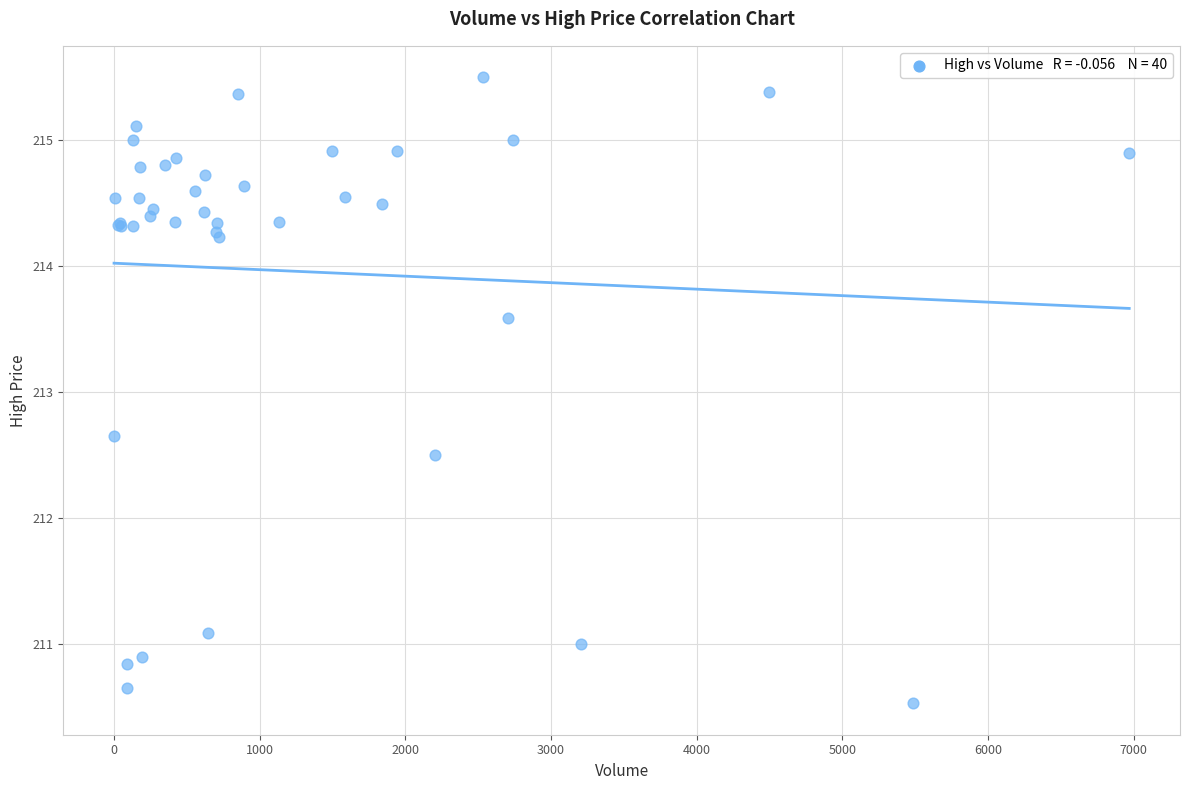

What Y value in the scatter plot is closest to 213?

212.6